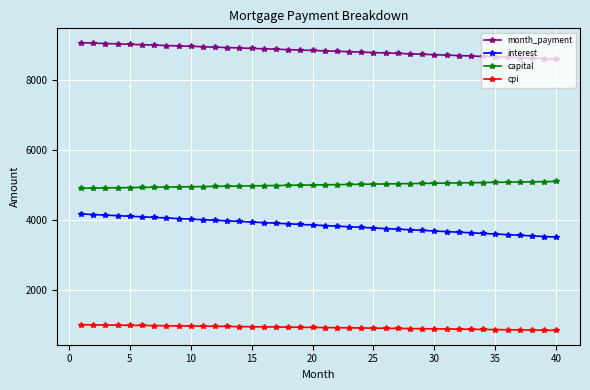

At how many categories does at least one series exceed 6290?

40